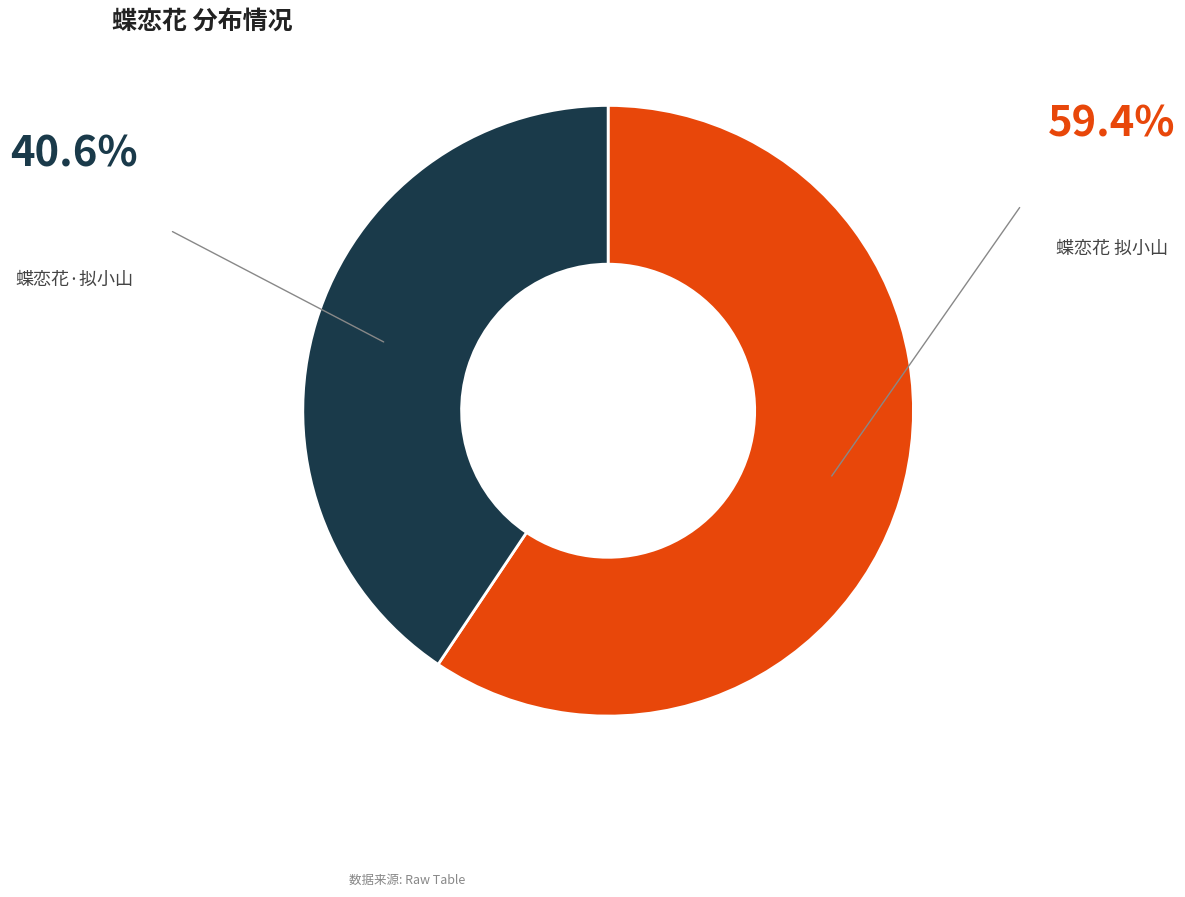

Rank the categories by value from highest to lowest.

蝶恋花 拟小山, 蝶恋花·拟小山